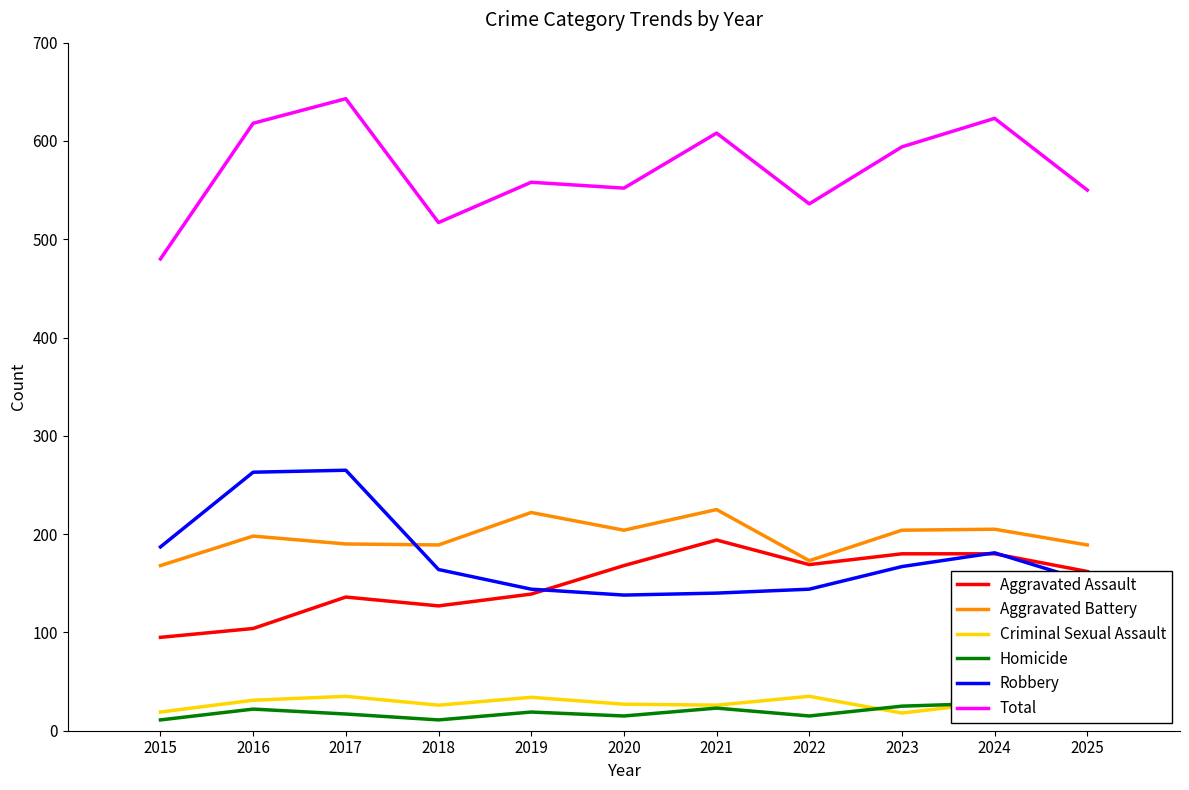

Rank the categories by Aggravated Assault value from lowest to highest.

2015, 2016, 2018, 2017, 2019, 2025, 2020, 2022, 2023, 2024, 2021